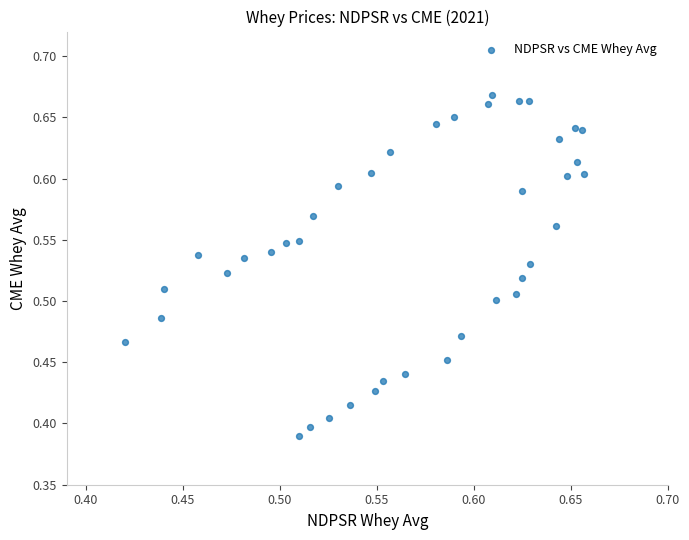

What is the range of Y values (max minus min)?

0.3